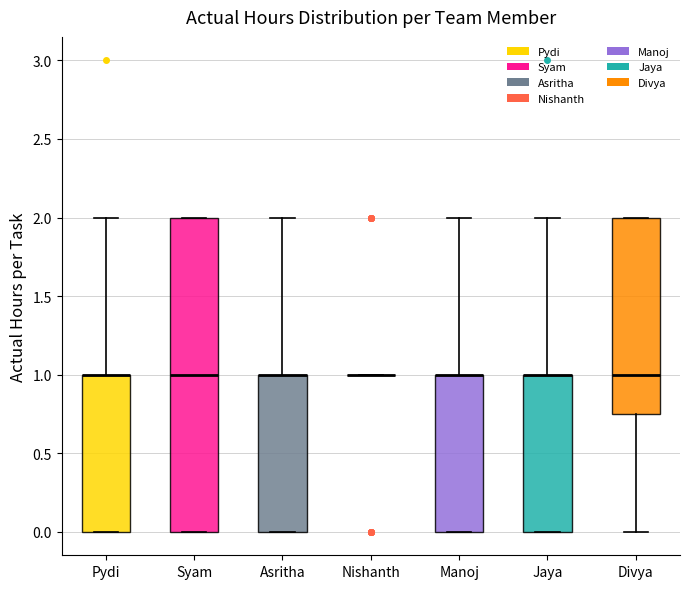

Reading left to right, transcribe this box plot: for each box, give where its median line is, the range the box spans, and where its two whiskers end, as read against the y-axis. The values are not printed on the chart, so give them approximately, as read against the axis.

Pydi: median 1.00 (drawn on the box's upper edge), box 0.00 to 1.00, whiskers 0.00 to 2.00
Syam: median 1.00, box 0.00 to 2.00, whiskers 0.00 to 2.00
Asritha: median 1.00 (drawn on the box's upper edge), box 0.00 to 1.00, whiskers 0.00 to 2.00
Nishanth: box collapsed to a line at 1.00, whiskers 1.00 to 1.00
Manoj: median 1.00 (drawn on the box's upper edge), box 0.00 to 1.00, whiskers 0.00 to 2.00
Jaya: median 1.00 (drawn on the box's upper edge), box 0.00 to 1.00, whiskers 0.00 to 2.00
Divya: median 1.00, box 0.75 to 2.00, whiskers 0.00 to 2.00